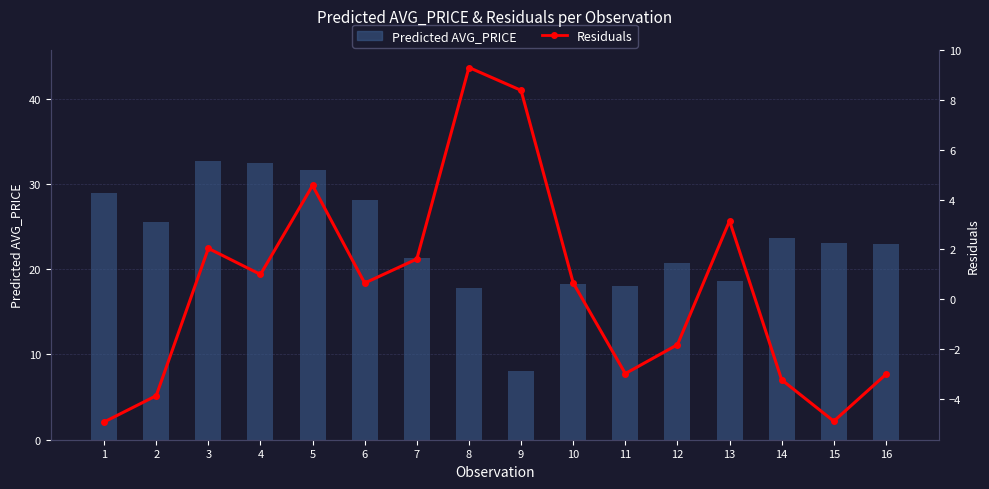

The Residuals series shows 1.6 at 7. True or false?

True